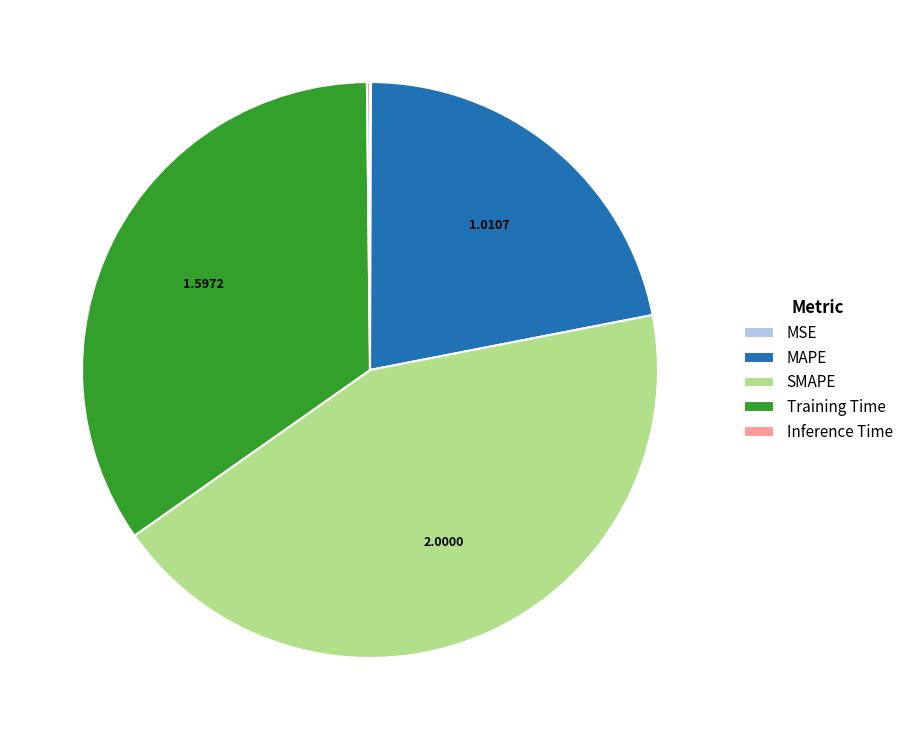

Is MAPE the majority of the pie?

No